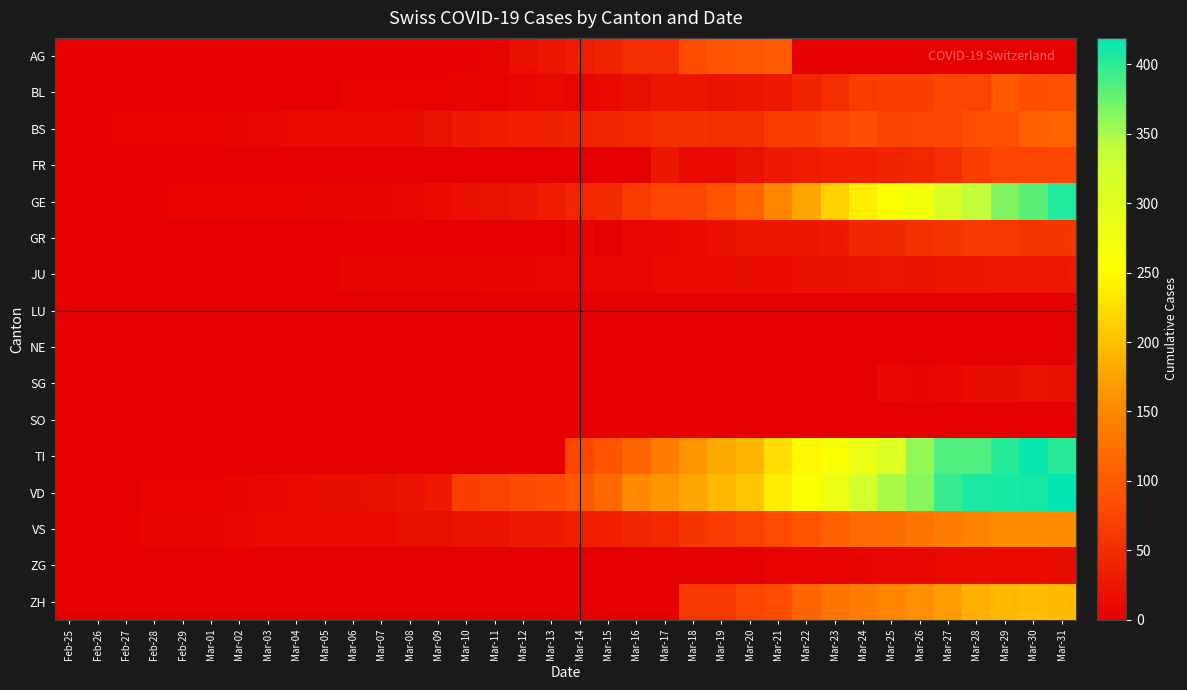

What is the difference between the highest and lowest values at Mar-09?

29